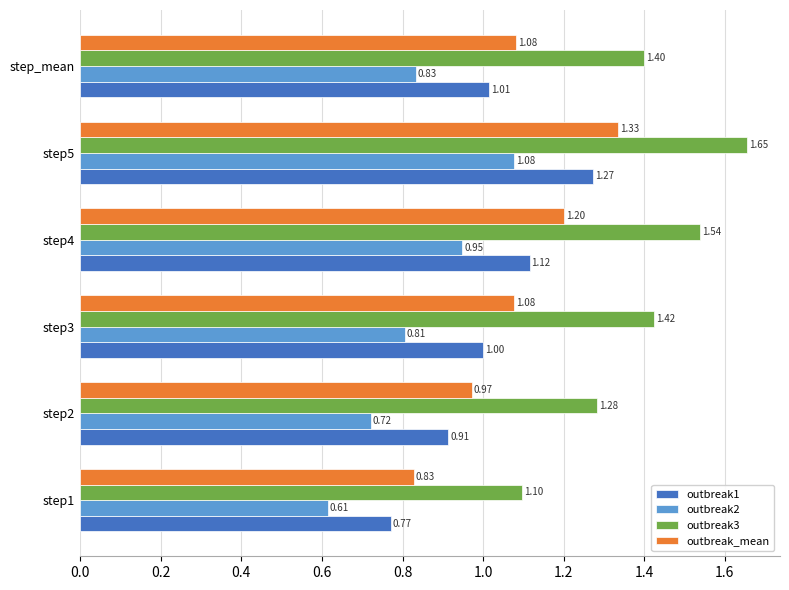

What is the sum of all outbreak_mean values?

6.5